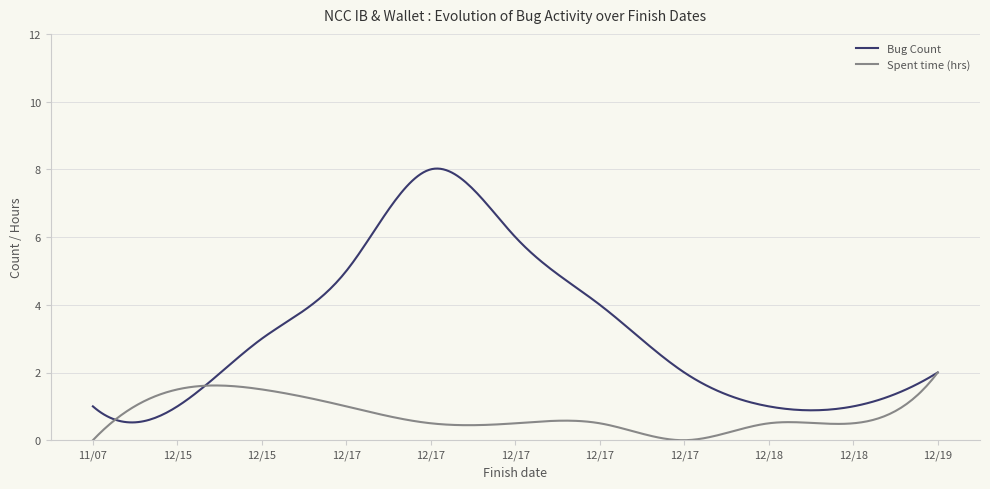

What is the maximum value shown in the chart?

8.0